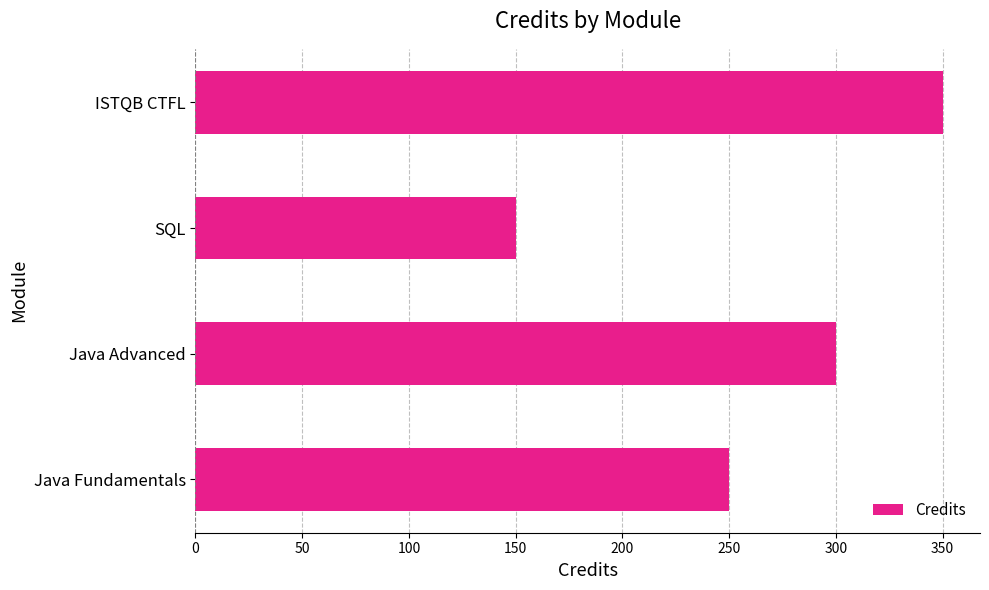

What is the difference between the maximum and second lowest values?

100